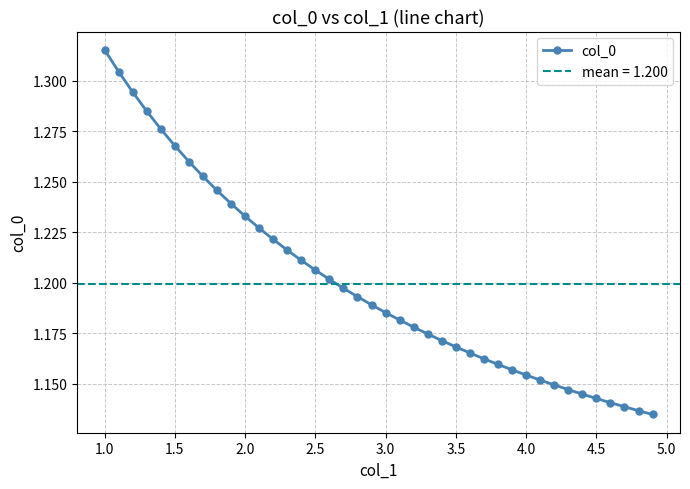

True or false: col_0 has a value of 0.3 at 4.5.

False